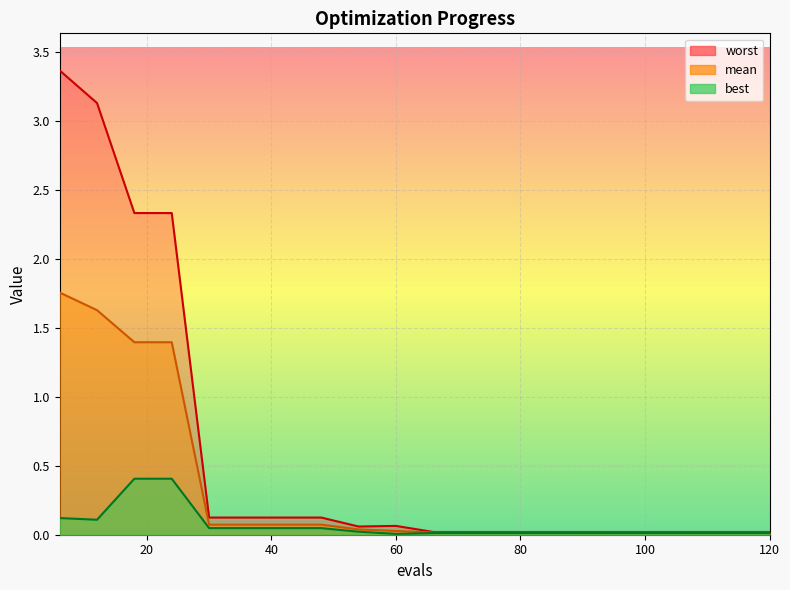

True or false: best and worst intersect in this chart.

False